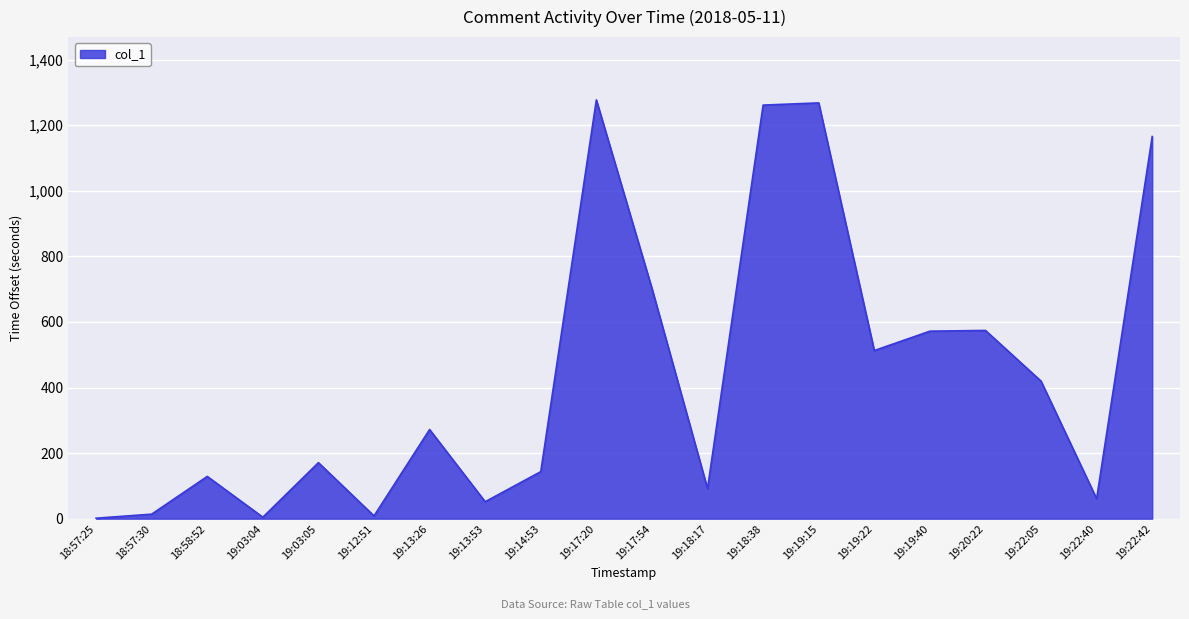

The chart shows a value of 218.6 at 19:19:40. True or false?

False